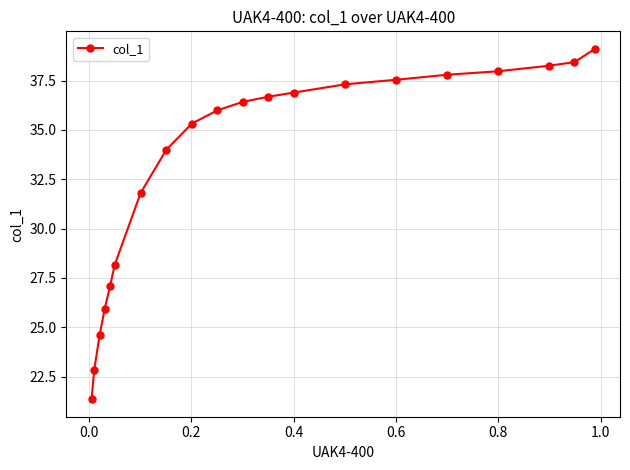

What is the minimum value shown in the chart?

21.4